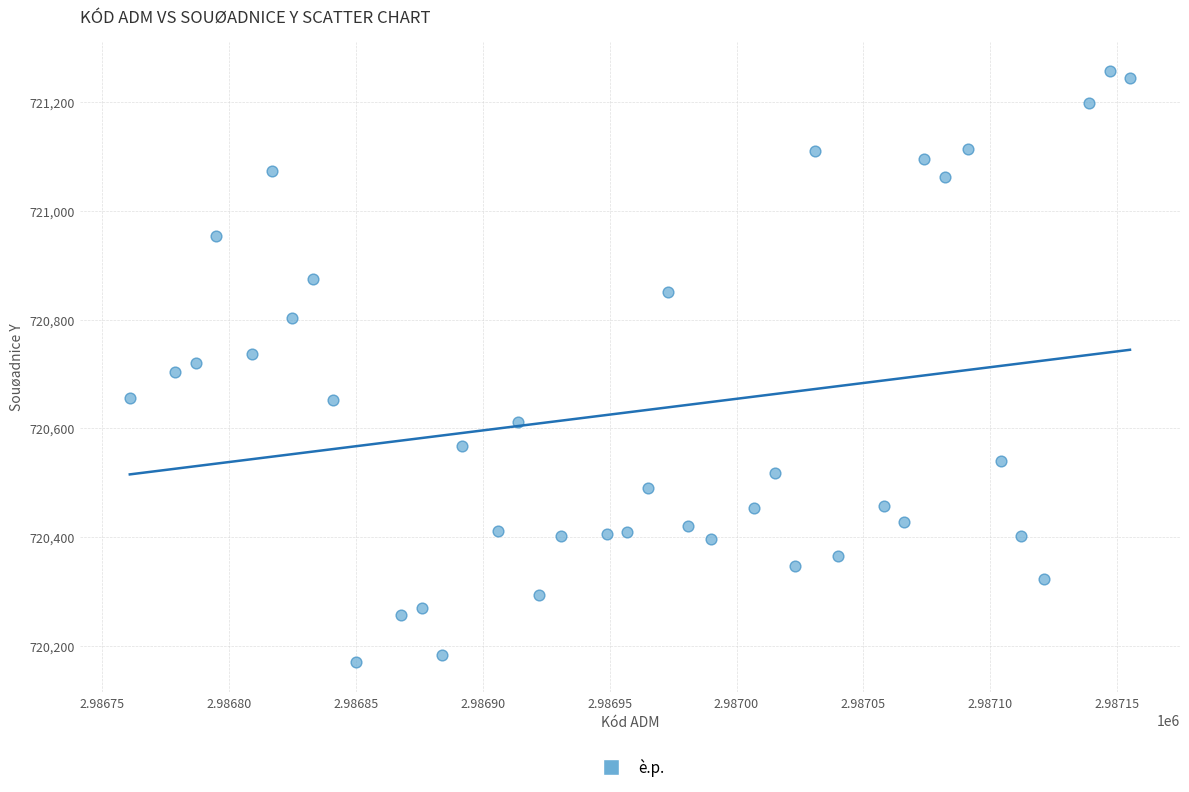

What is the range of X values (max minus min)?

394.0